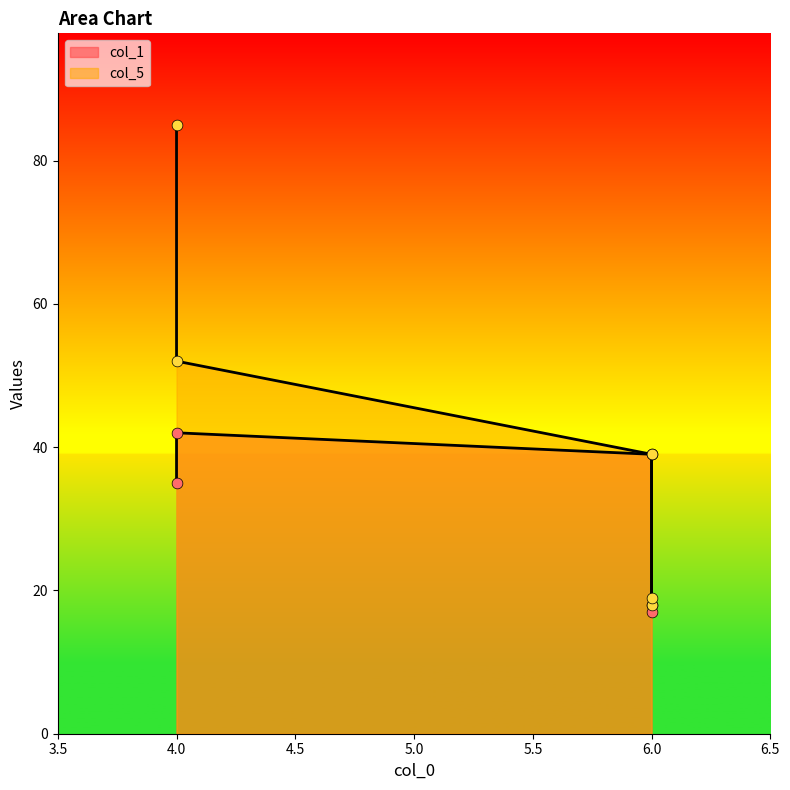

What is the total value across all series at 4?

94